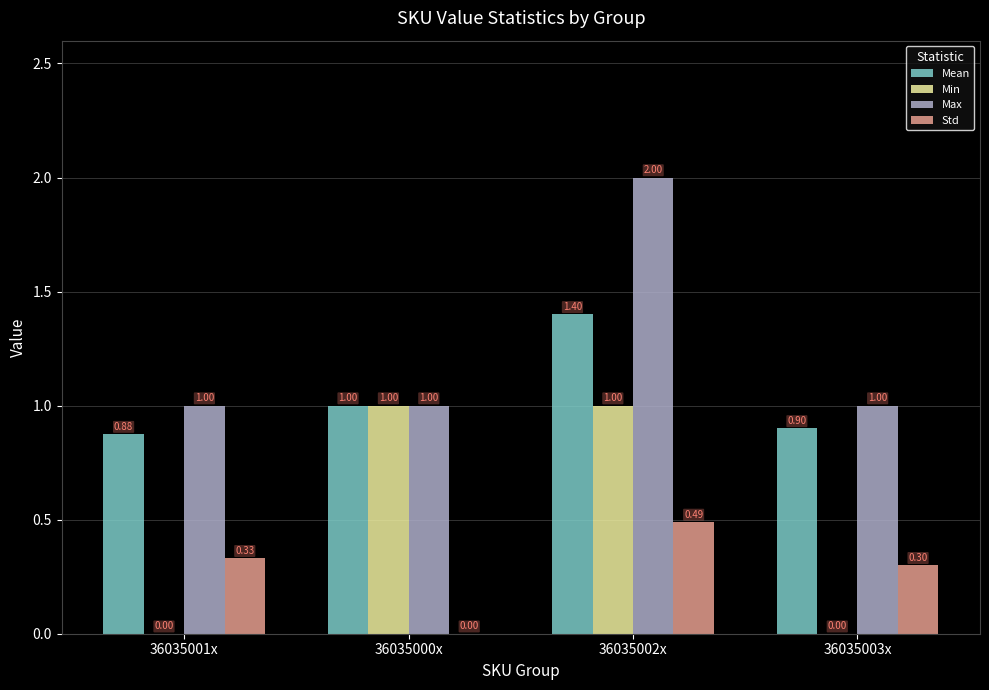

How many values in the Max series exceed 1?

1